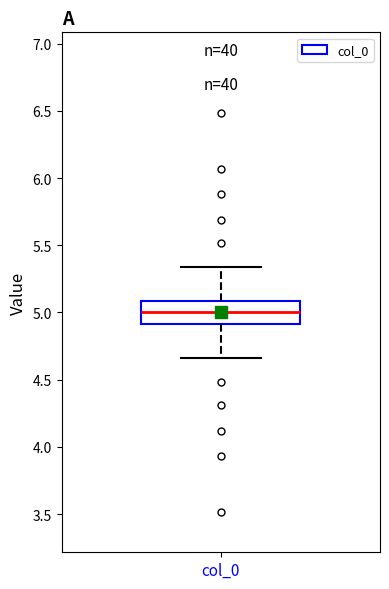

Where does the upper whisker of the box for col_0 end on the y-axis? The values are not printed on the chart, so give them approximately, as read against the axis.

5.35